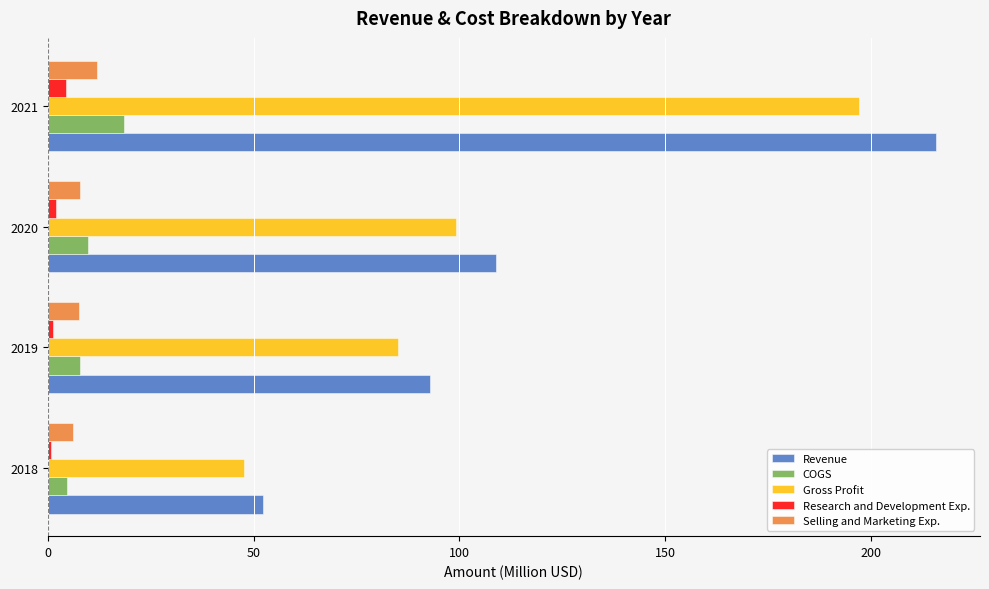

Which category has the lowest value in the Gross Profit series?

2018